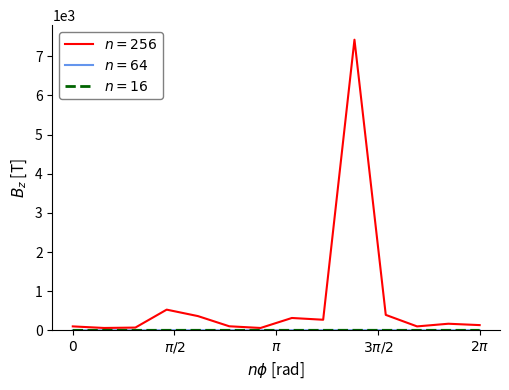

What is the maximum value shown in the chart?

7422.6